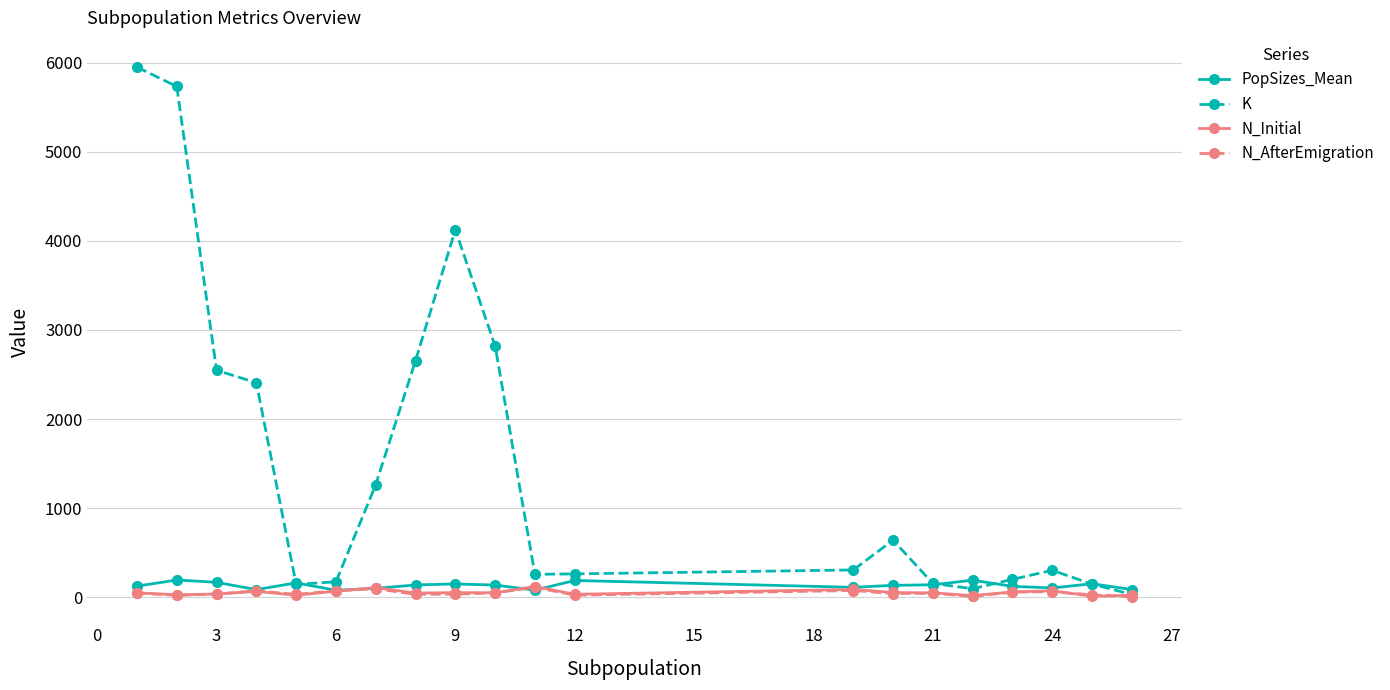

Which series has the largest total across all categories?

K